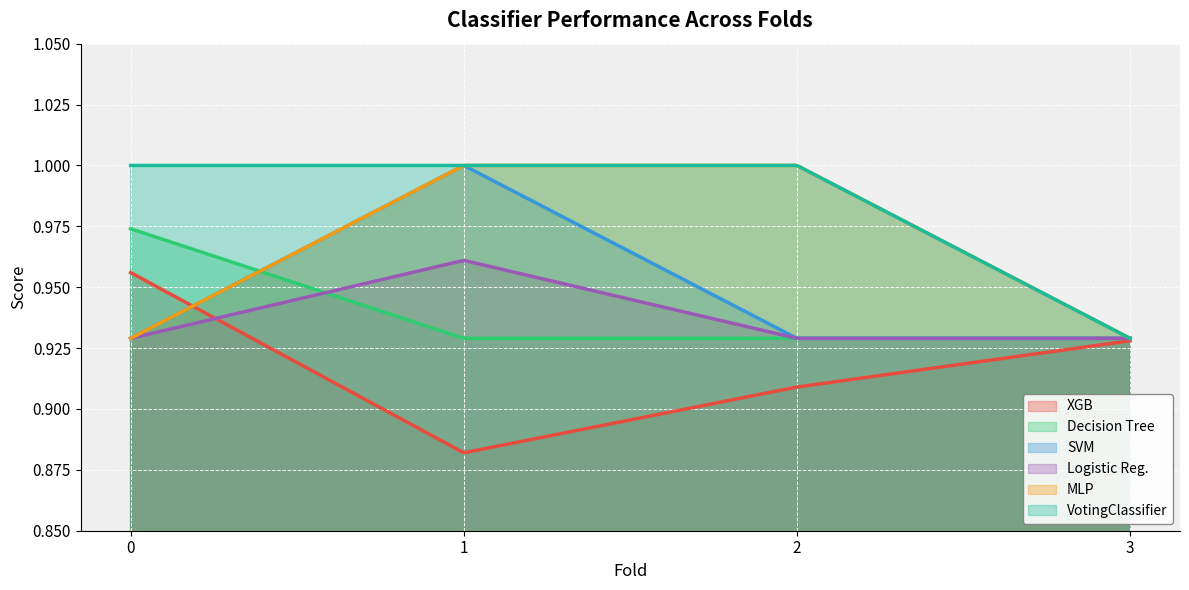

True or false: Logistic Reg. and VotingClassifier intersect in this chart.

False